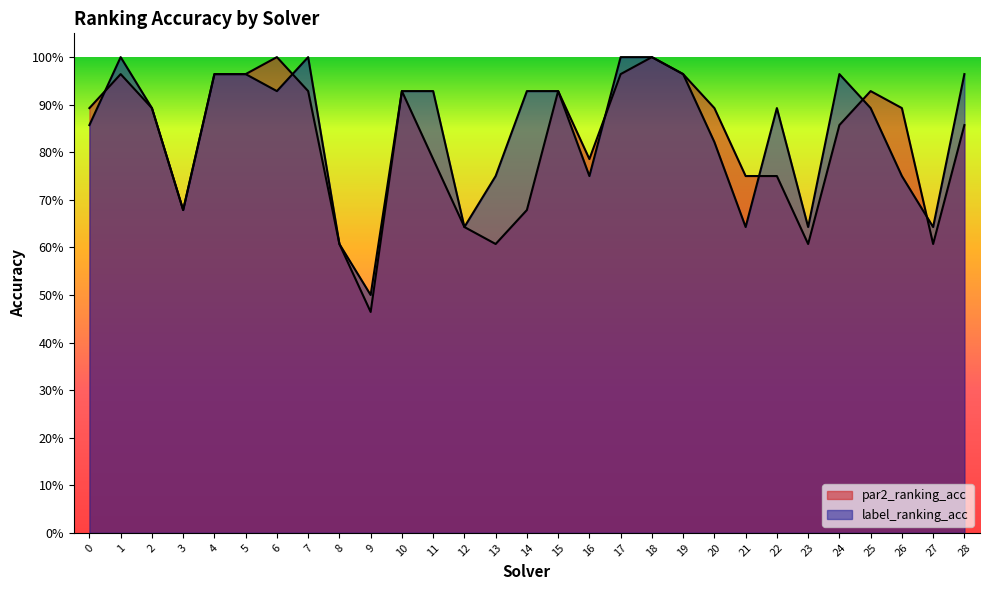

At which category does label_ranking_acc reach its first local peak?

1